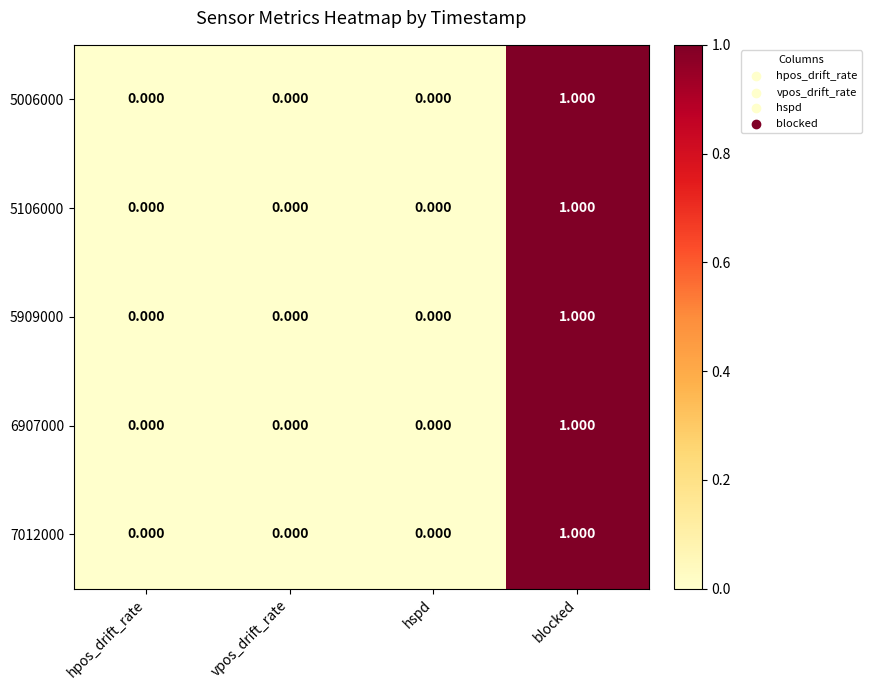

Which label corresponds to the largest value in the chart?

blocked